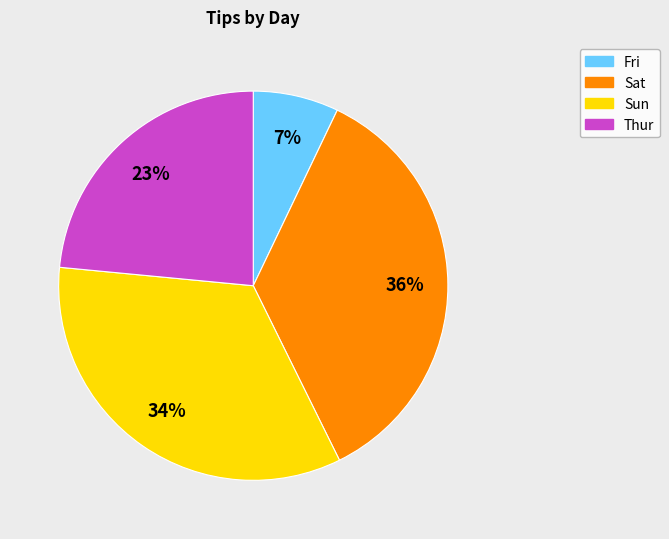

Do Sun and Thur together represent more than half of the pie?

Yes